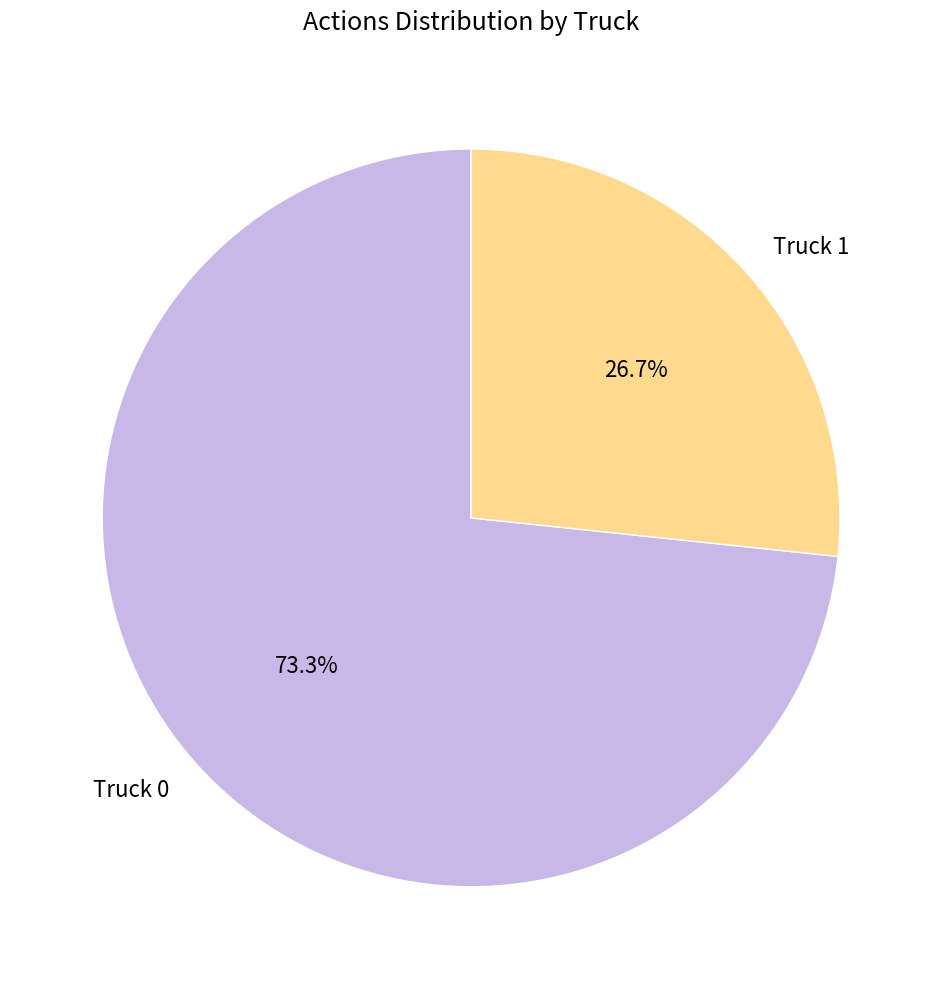

Which category accounts for the majority?

Truck 0